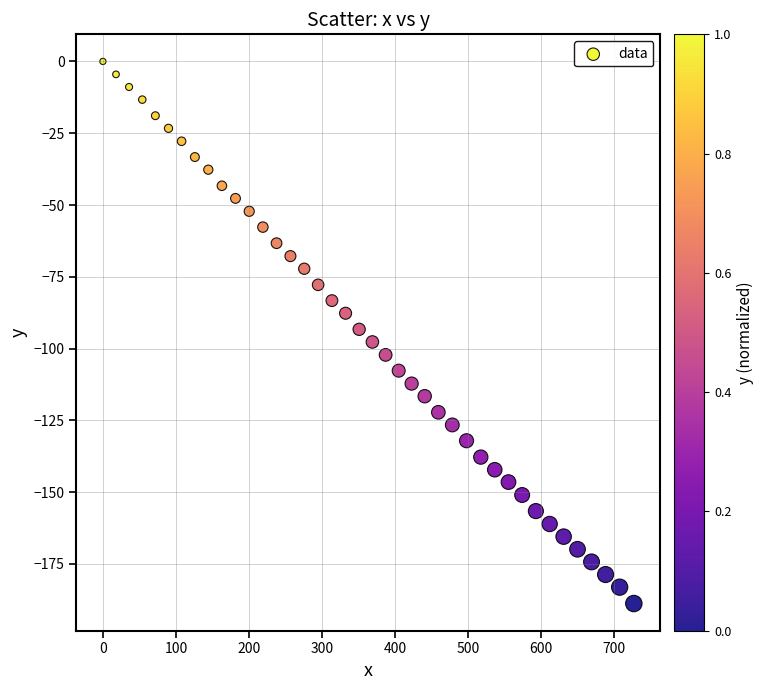

What is the range of X values (max minus min)?

726.8